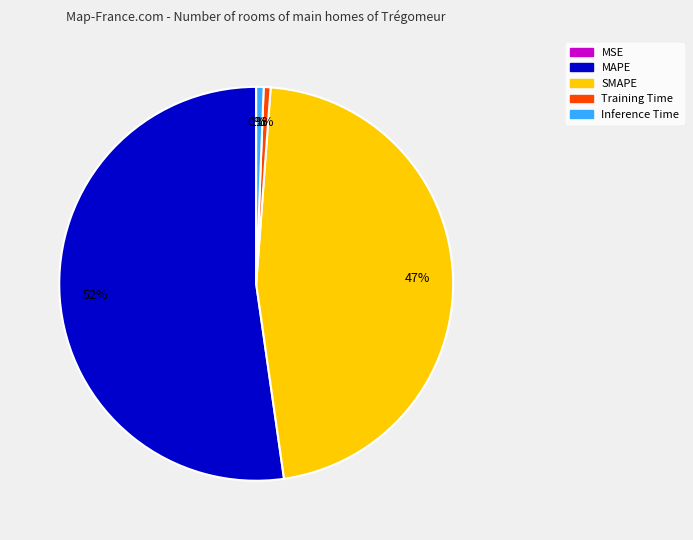

Which category has the biggest portion of the pie?

MAPE